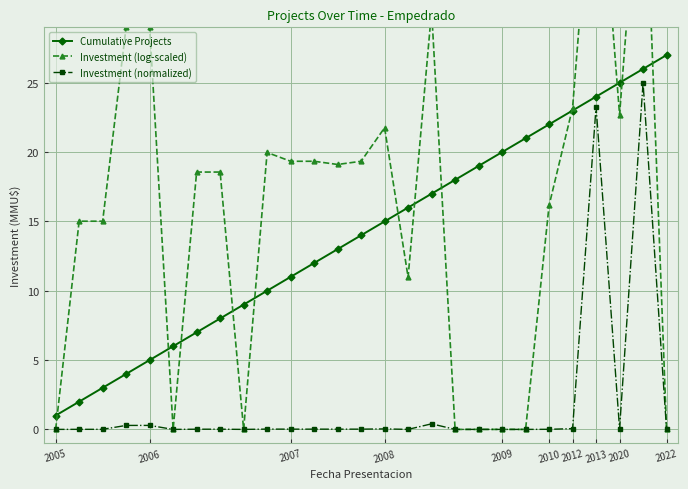

True or false: Investment (normalized) has a value of 8.3 at 2009.

False